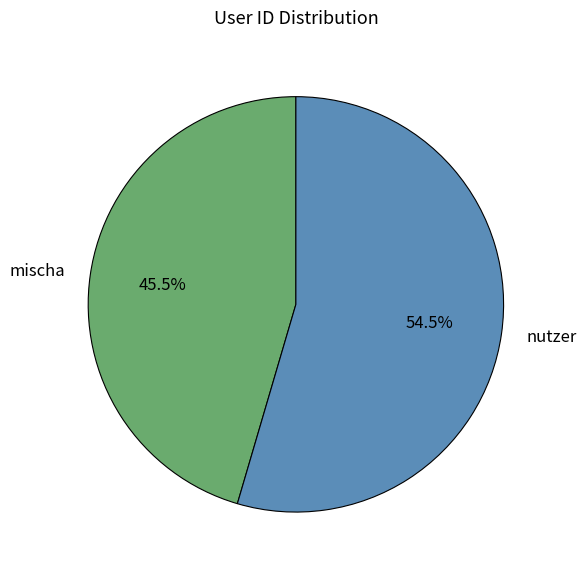

Which category has the smallest portion of the pie?

mischa